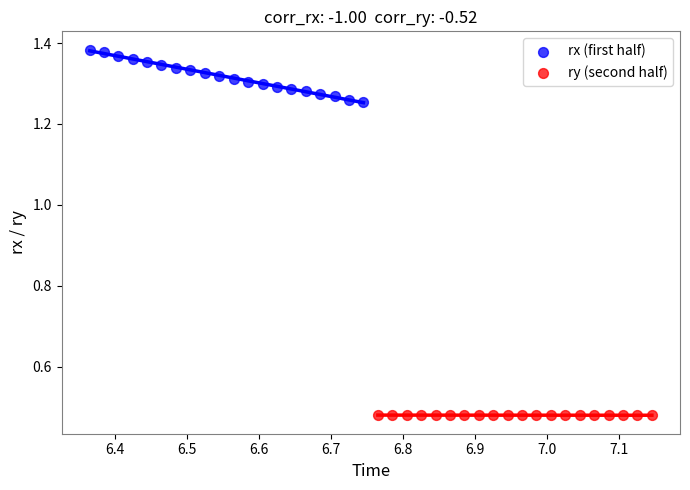

Which series has the widest spread of Y values?

rx (first half)